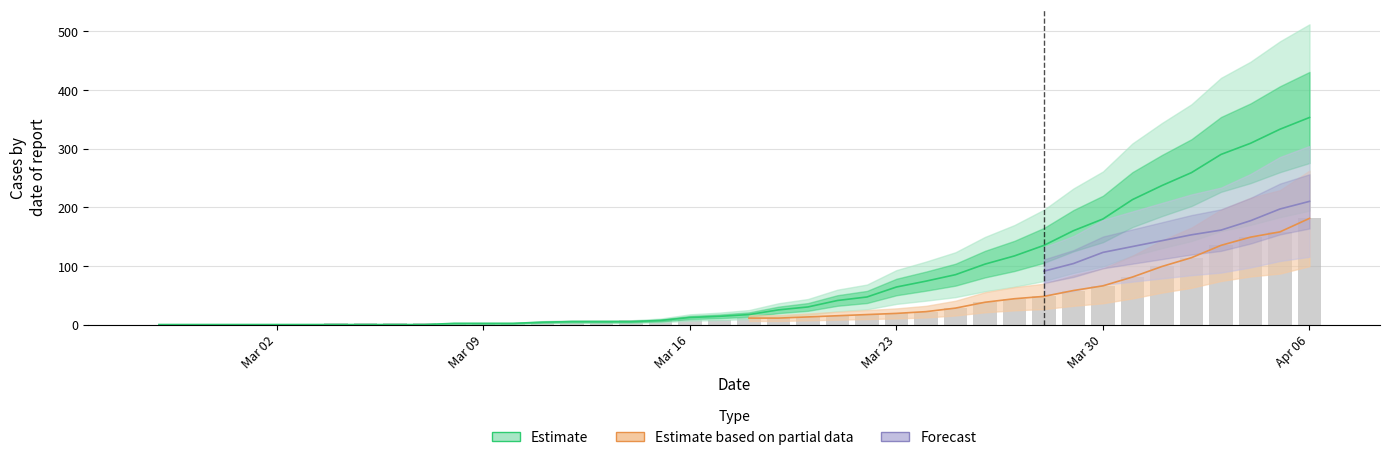

Is it true that col_0 equals 104 at 2020-04-02?

False